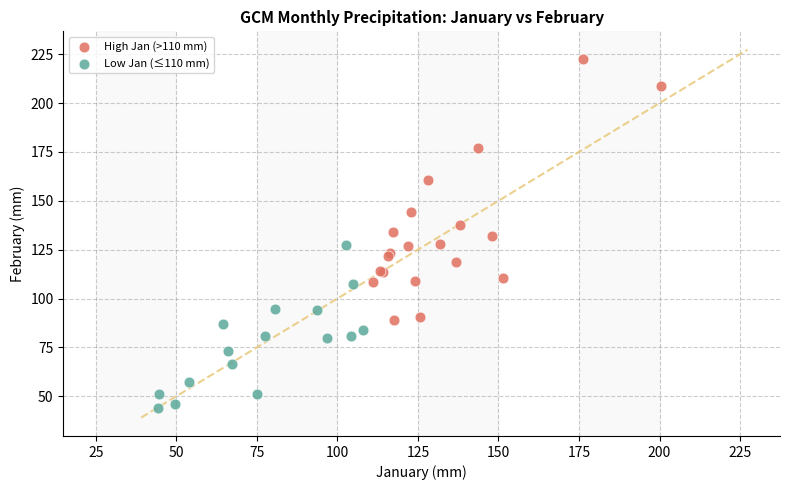

Which series has the largest Y range (max minus min)?

High Jan (>110 mm)